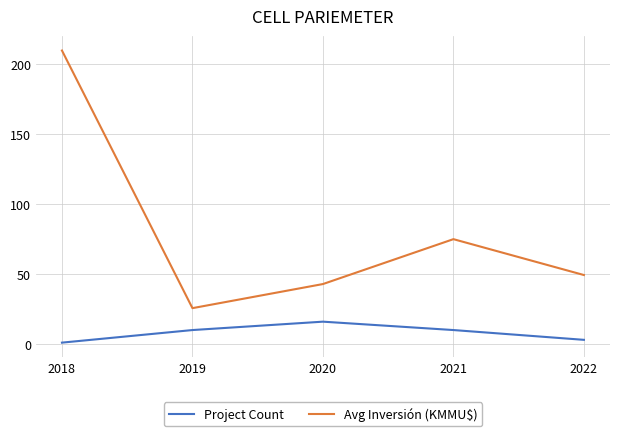

Which category has the lowest value in the Project Count series?

2018